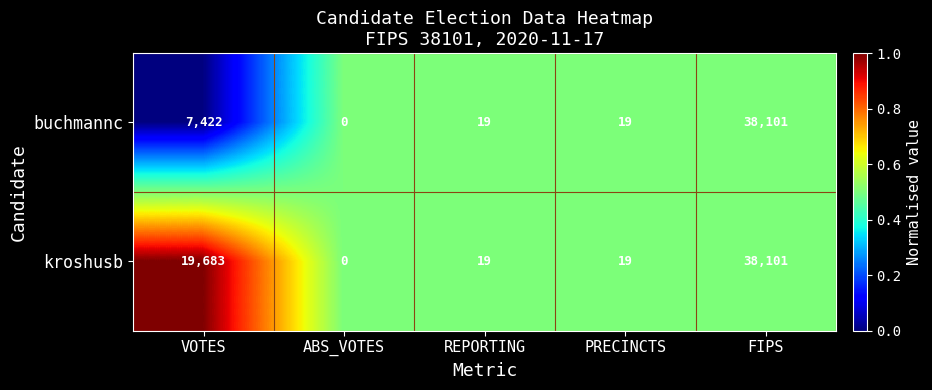

Where does the buchmannc series first go above 19?

VOTES